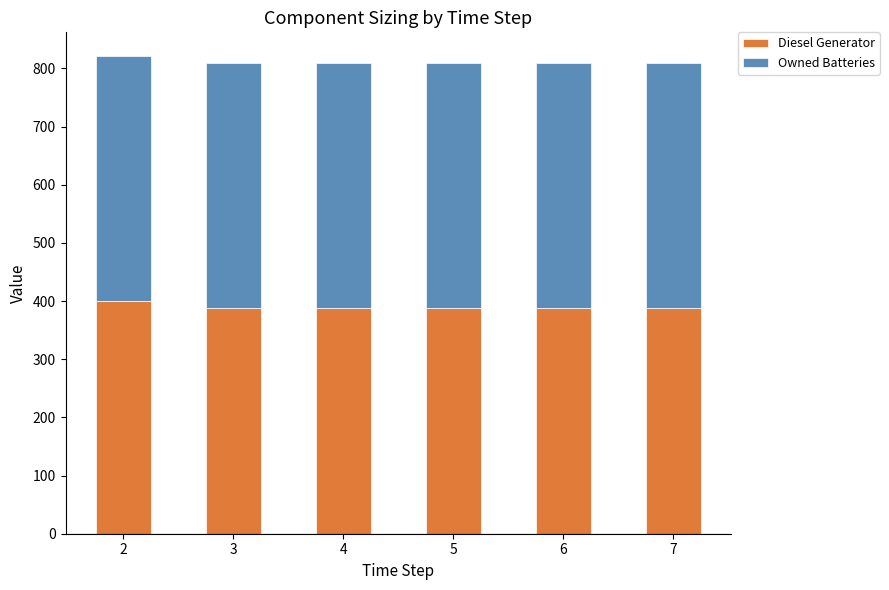

What is the total value across all series at 4?

809